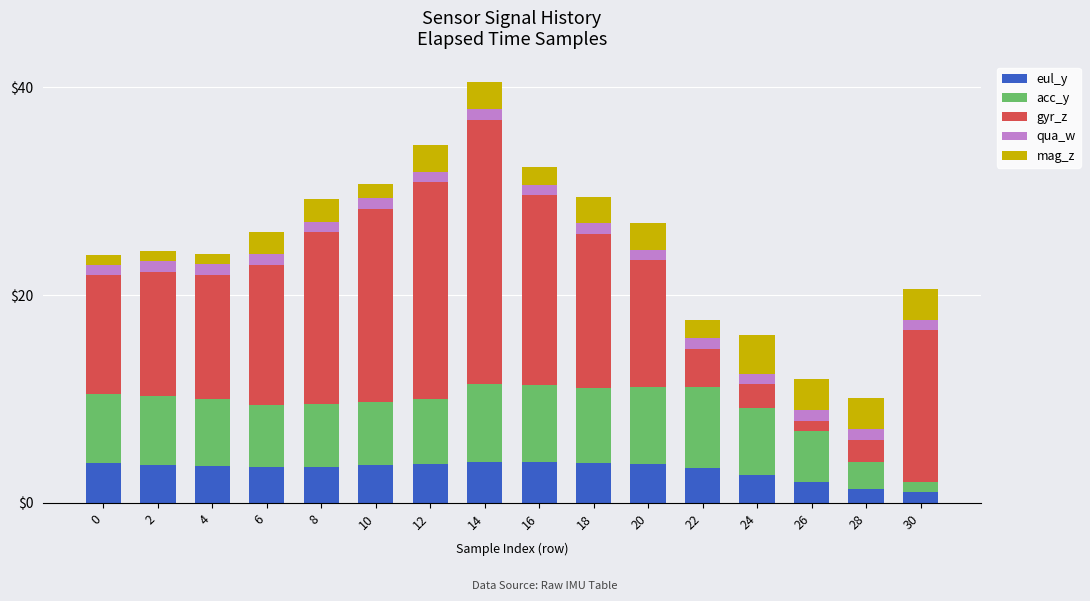

True or false: eul_y has a value of 3.9 at 16.

True